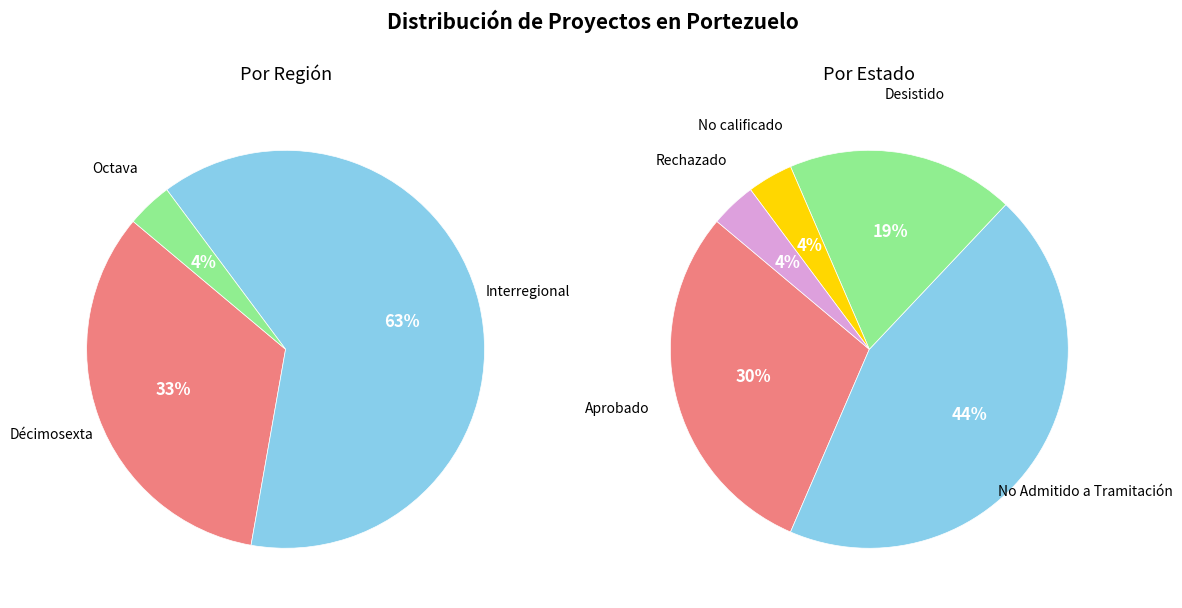

To the nearest percent, what is the combined percentage of No calificado and Desistido?

22%